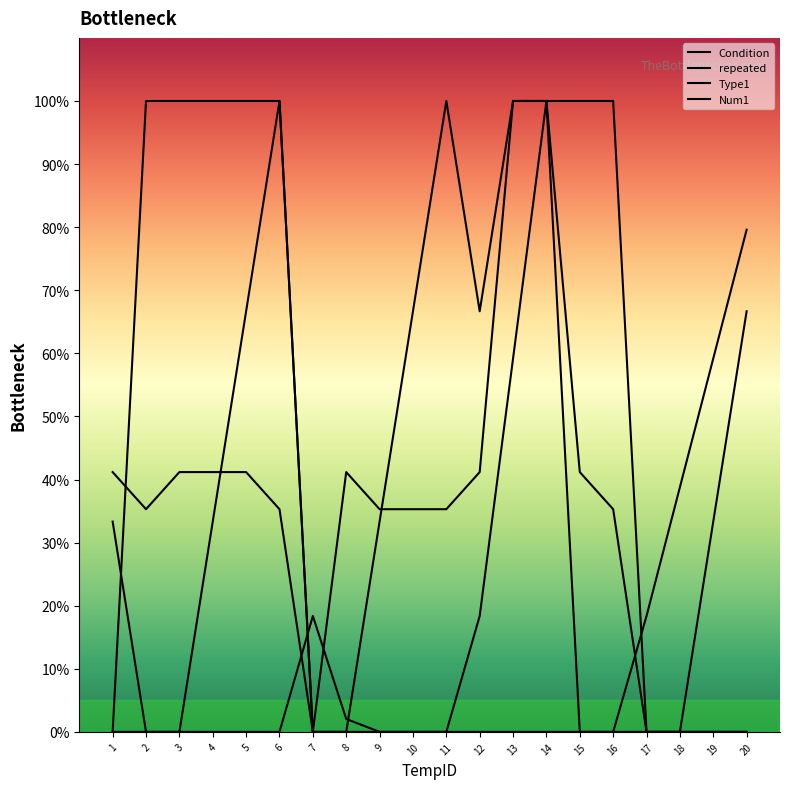

What is the average value of the Type1 series?

35.0